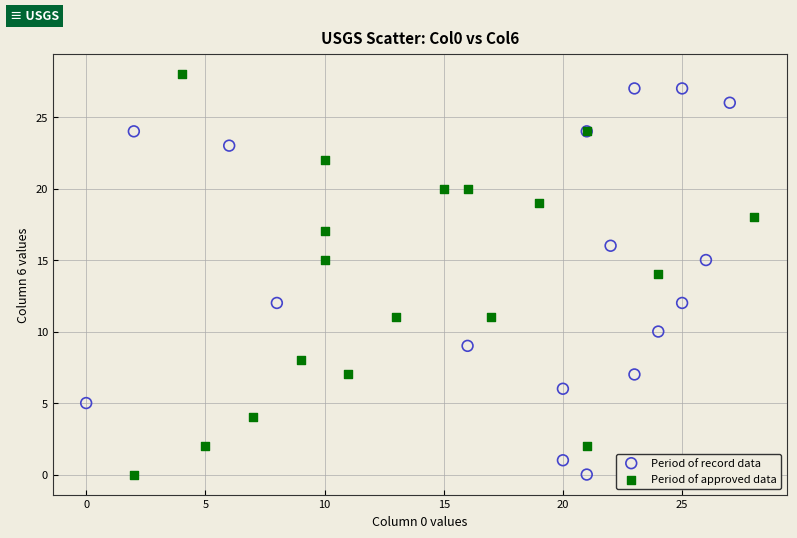

What are all the series names shown in the legend?

Period of record data, Period of approved data